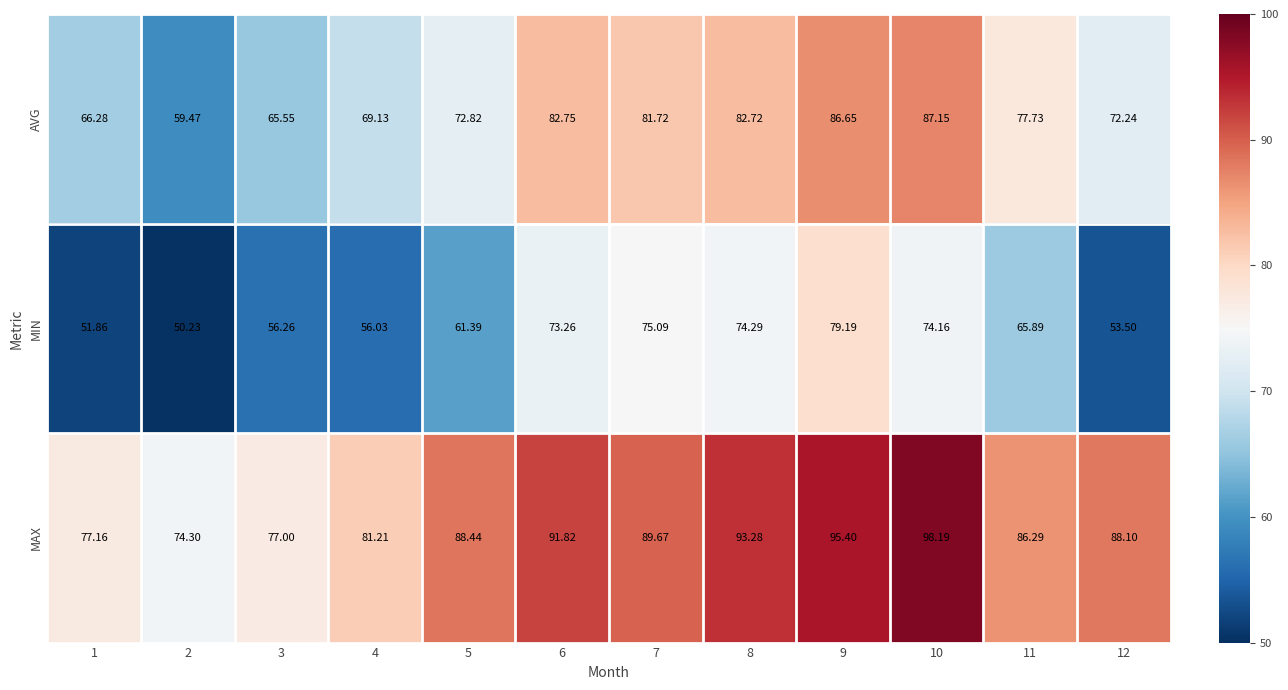

Which series has the largest total across all categories?

MAX